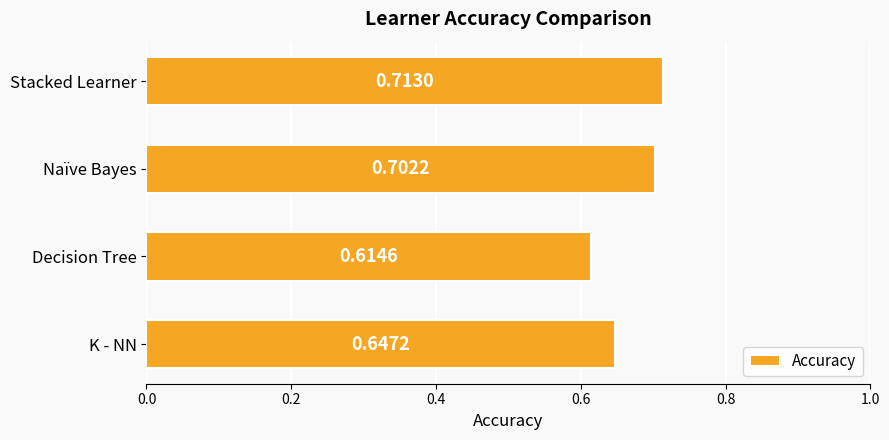

Which label corresponds to the smallest value in the chart?

Decision Tree